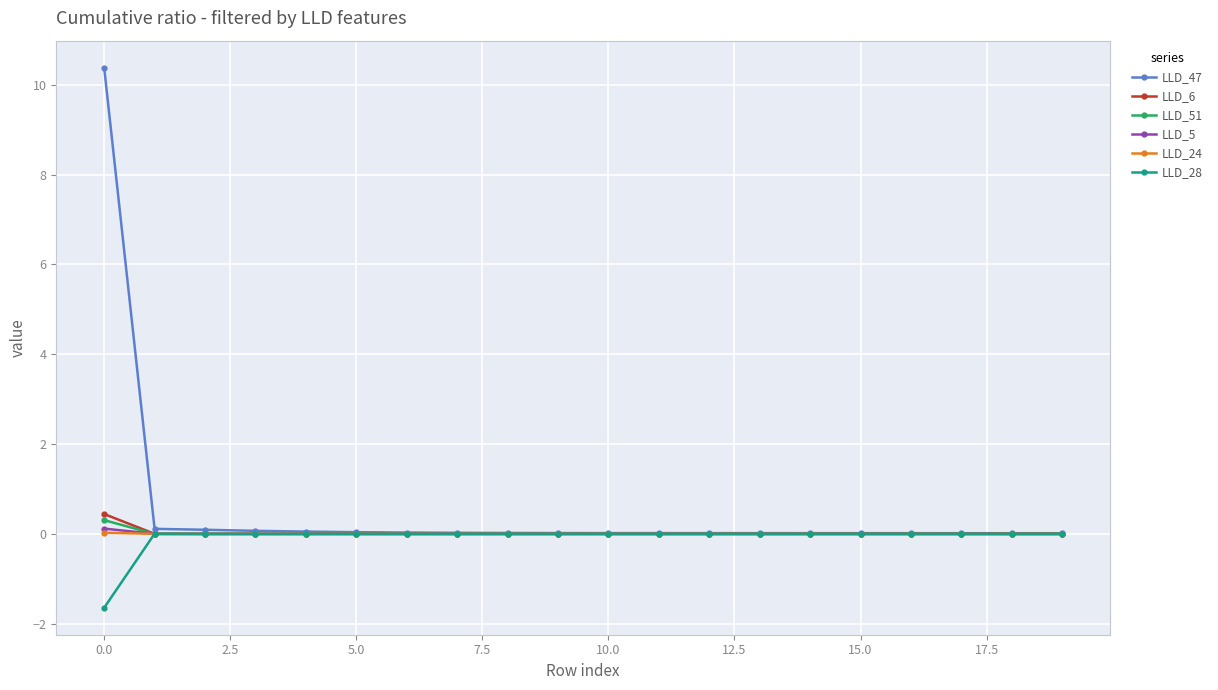

What are all the series names shown in the legend?

LLD_47, LLD_6, LLD_51, LLD_5, LLD_24, LLD_28